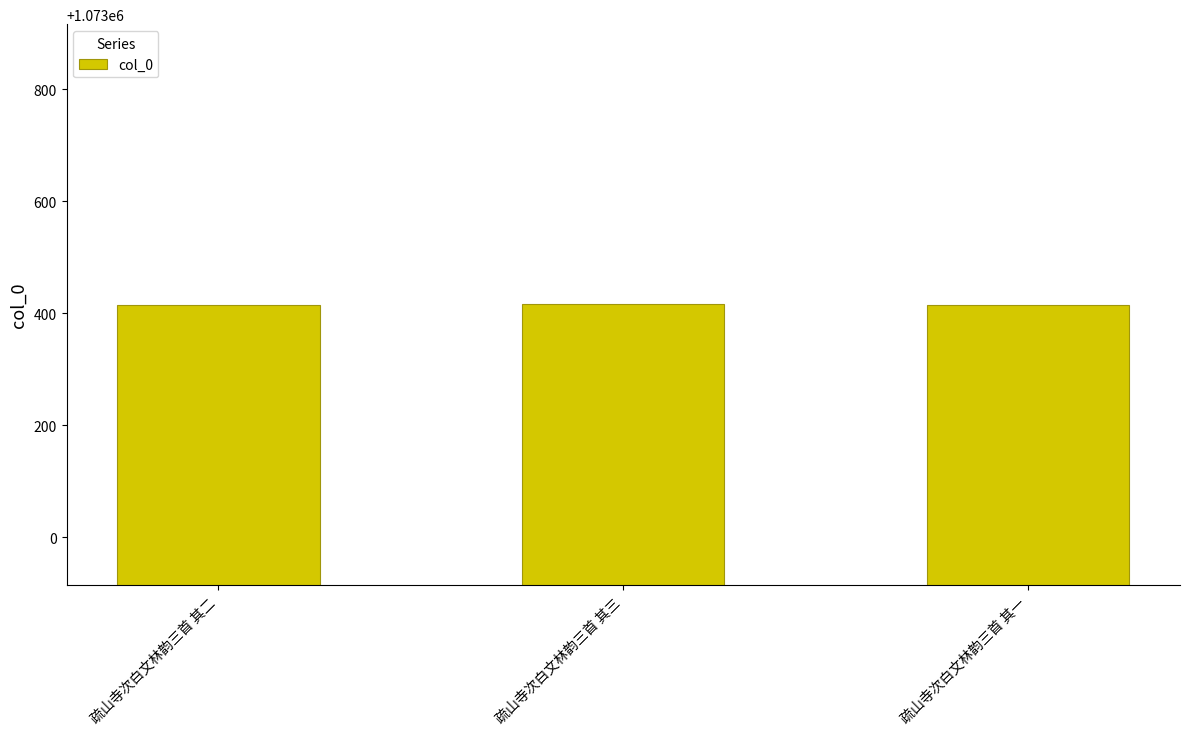

What is the change in value from 疏山寺次白文林韵三首 其二 to 疏山寺次白文林韵三首 其一?

-1